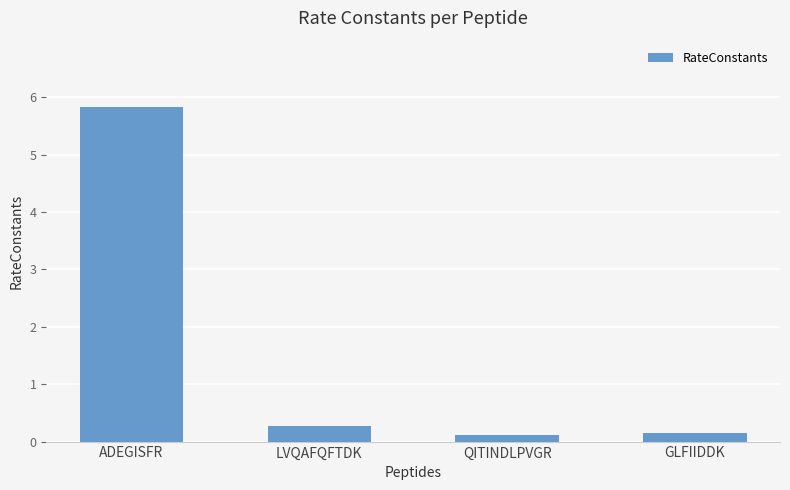

The chart shows a value of 0.2 at GLFIIDDK. True or false?

True